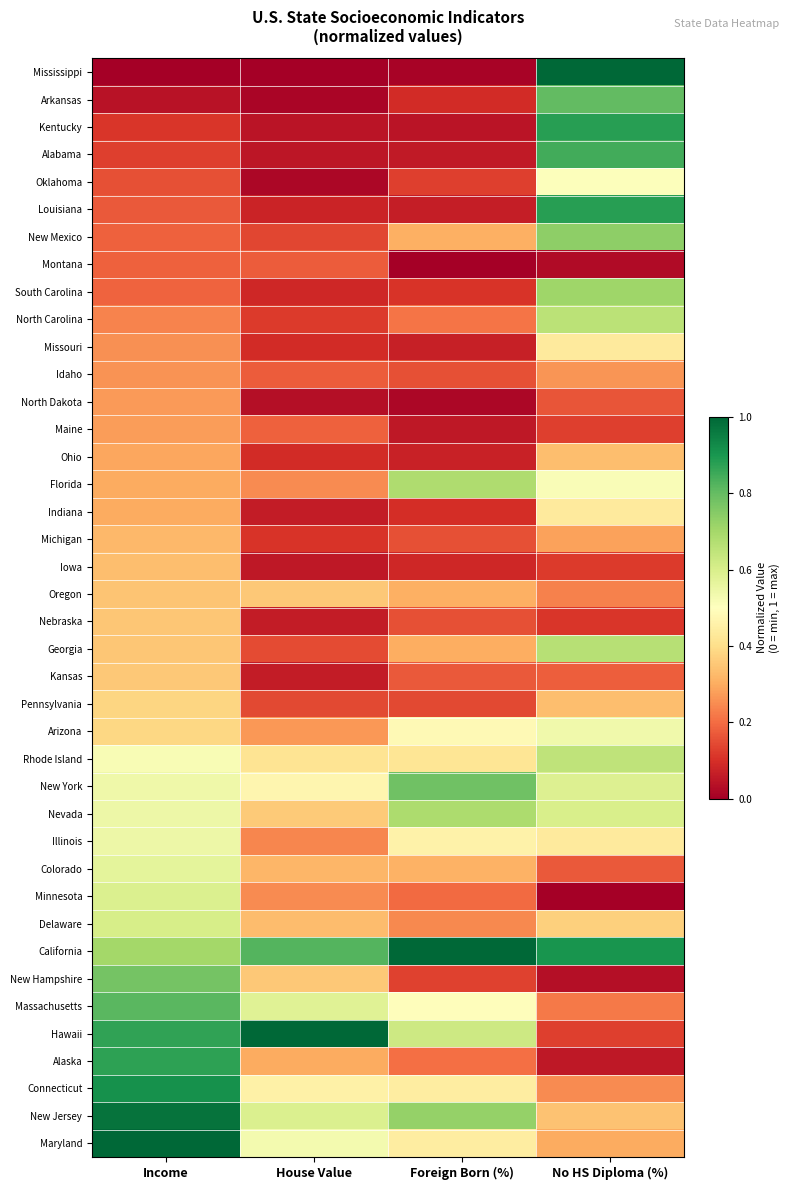

What is the spread (max minus min) of values at Foreign Born (%)?

1.0